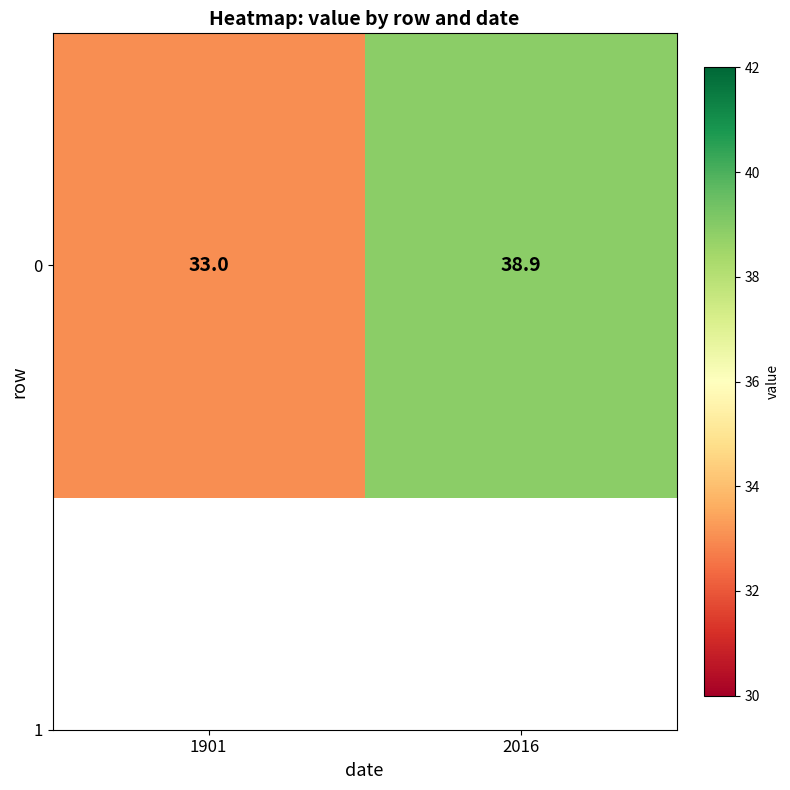

The chart shows a value of 17.1 at 2016. True or false?

False